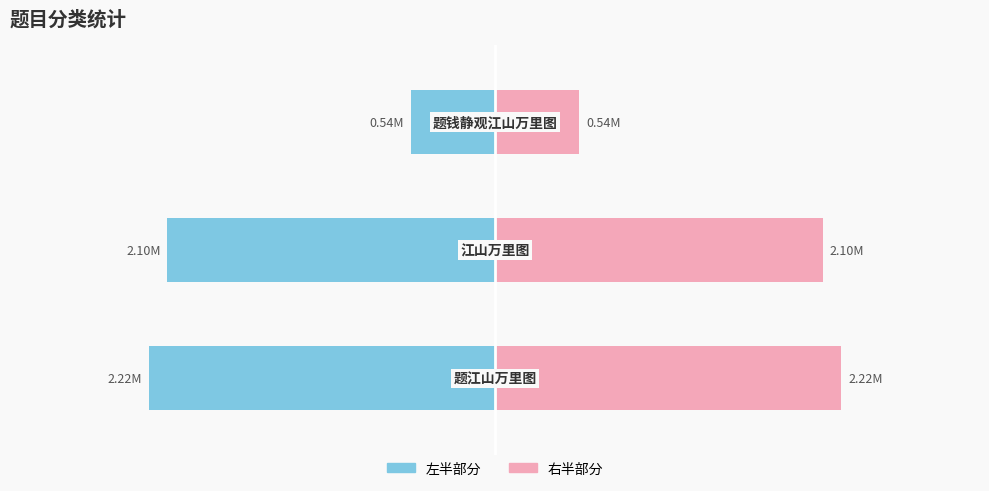

Are the bars grouped side by side (vs. stacked)?

Yes